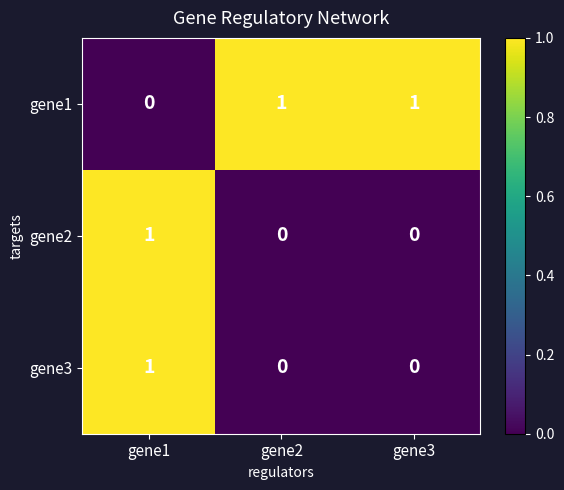

Which category has the highest value in the gene3 series?

gene1